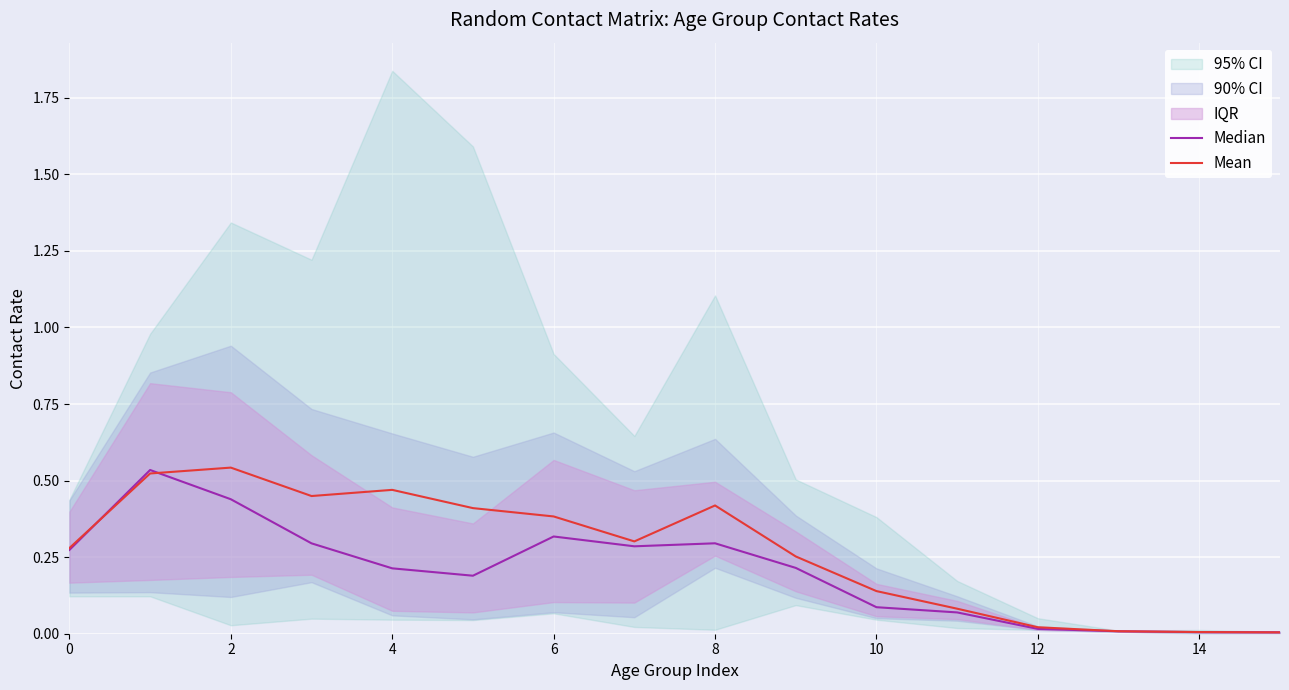

Rank the series at 6 from lowest to highest value.

Median, Mean